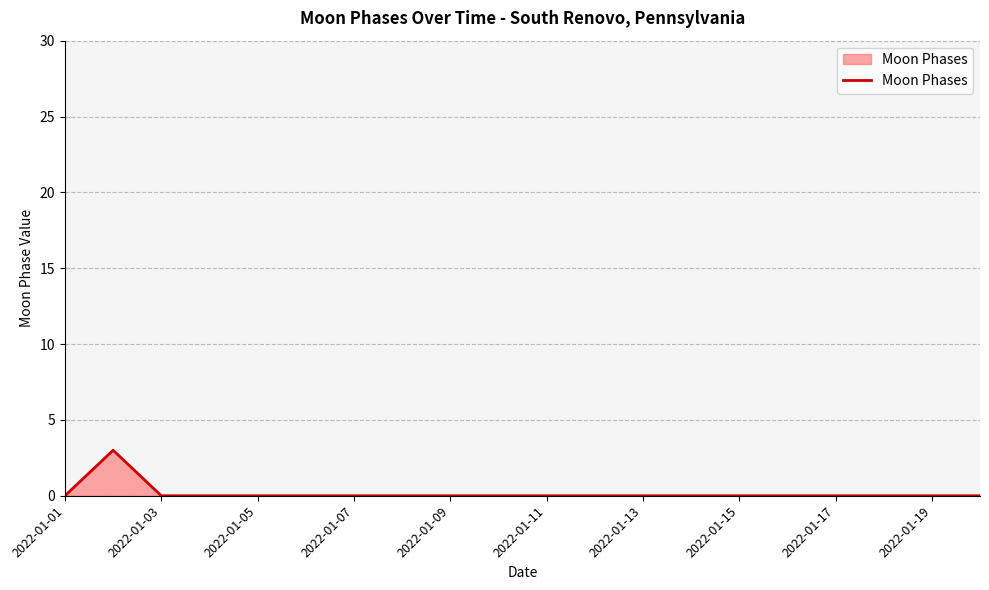

How many values are between 0 and 1?

19